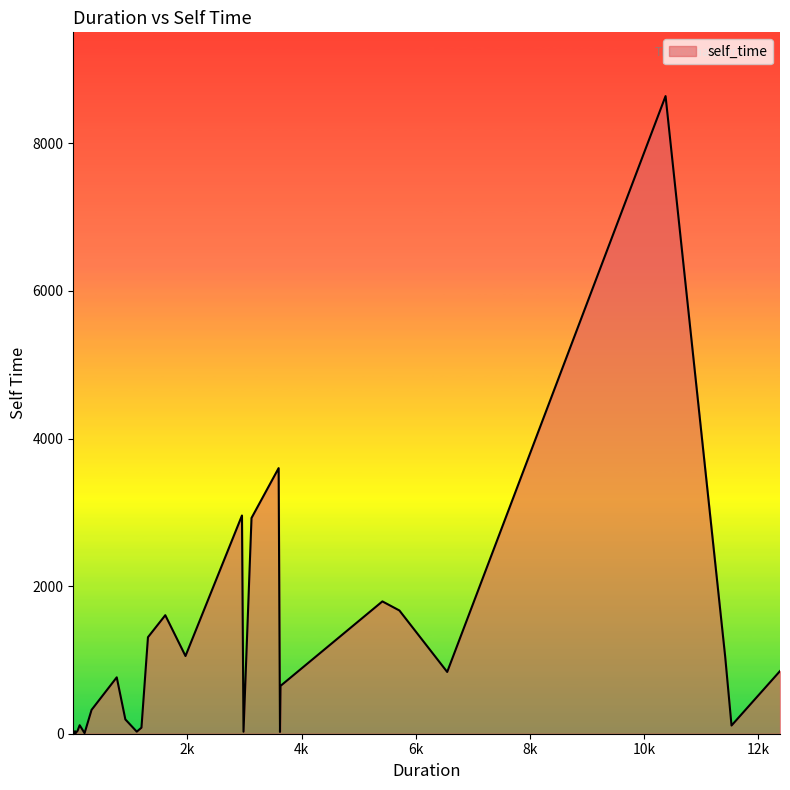

Is it true that the value at 6551 is 346?

False